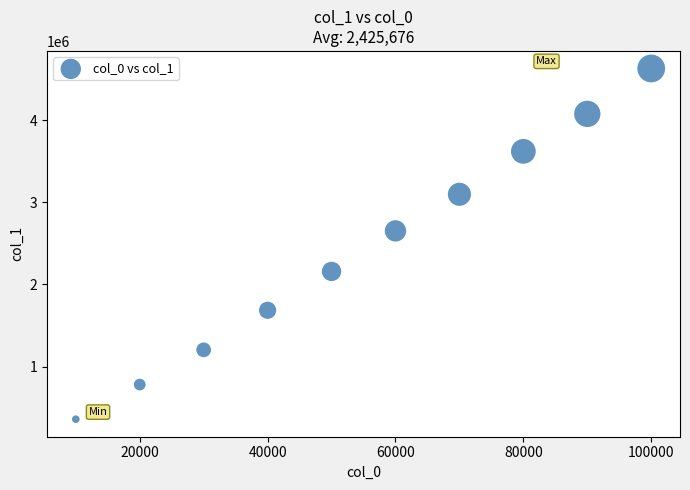

What is the range of X values (max minus min)?

90000